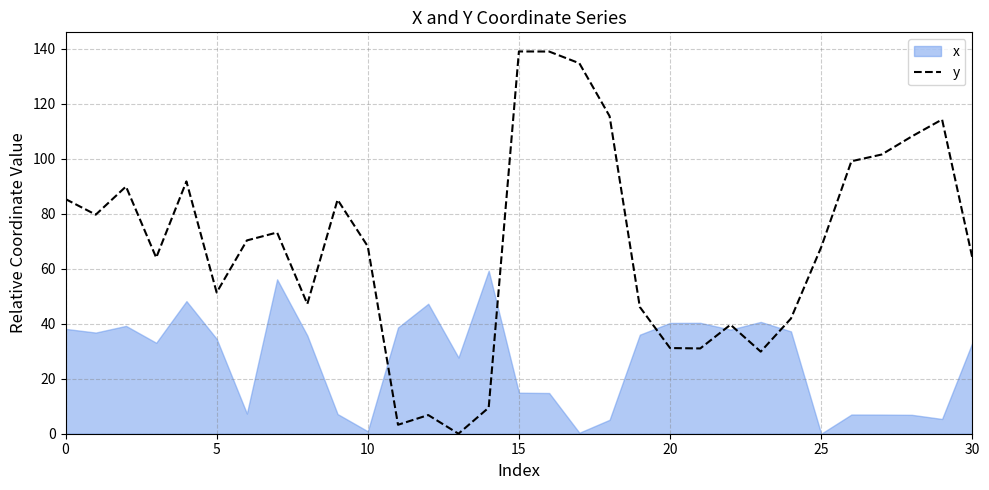

What is the difference between the maximum and minimum values?

139.1